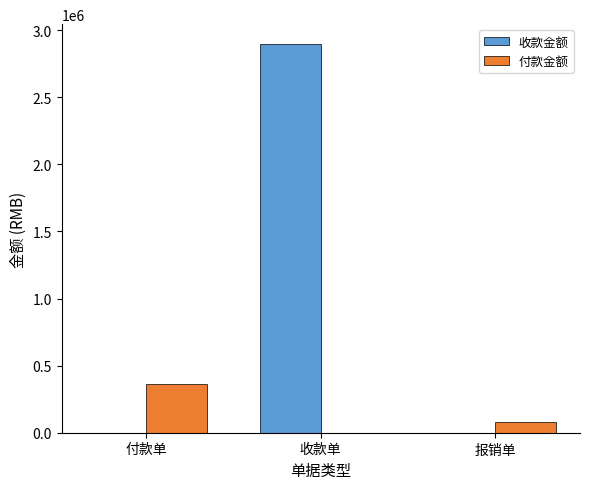

Which series has the largest total across all categories?

收款金额